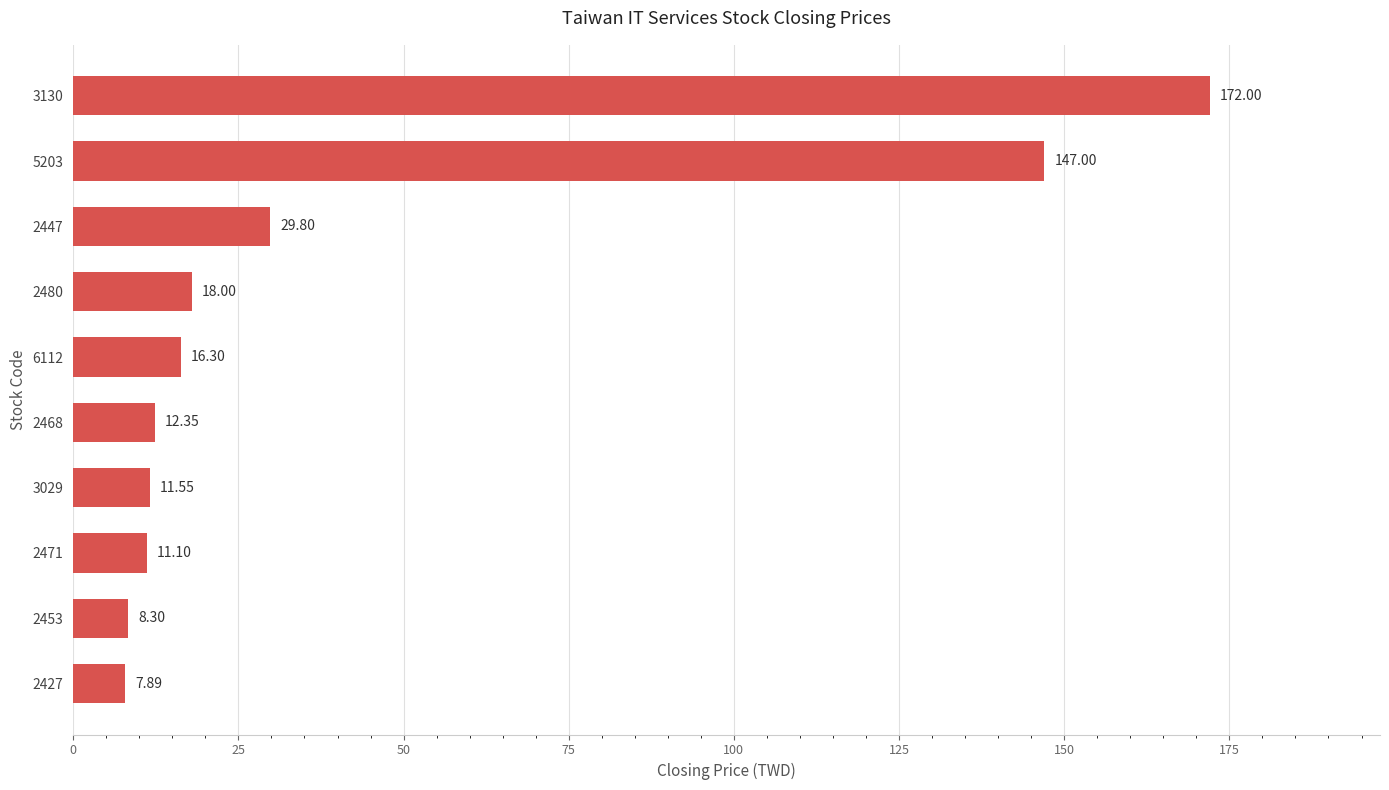

Count the number of categories in the chart.

10